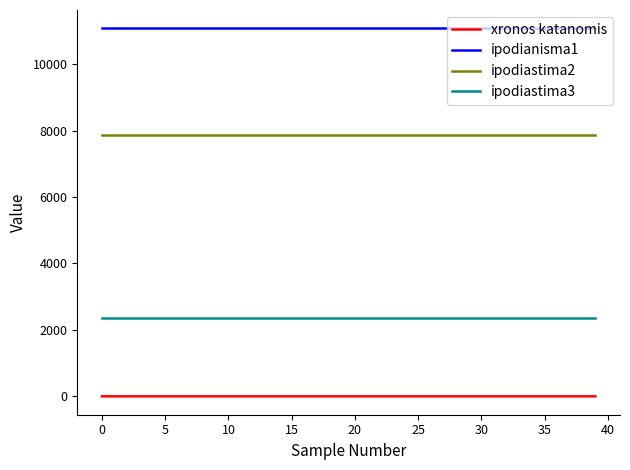

Which series has the largest range (max minus min)?

xronos katanomis